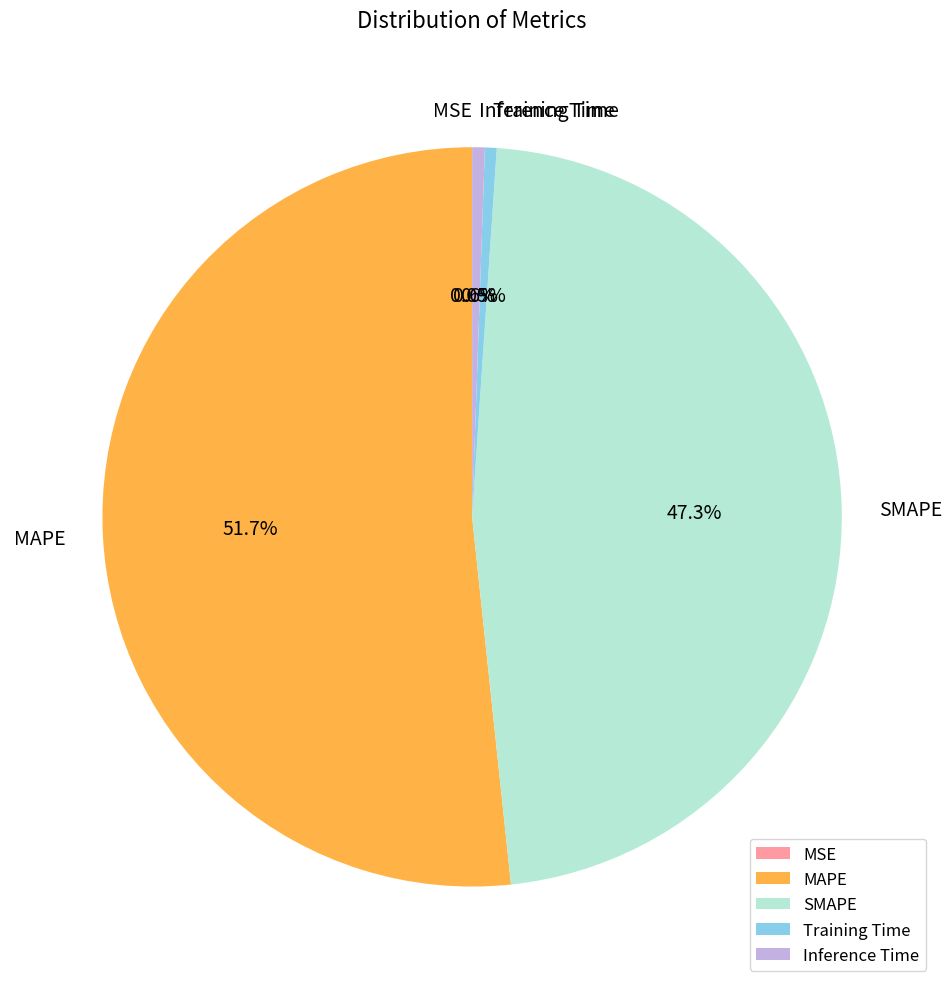

To the nearest percent, what is the average slice percentage?

20%